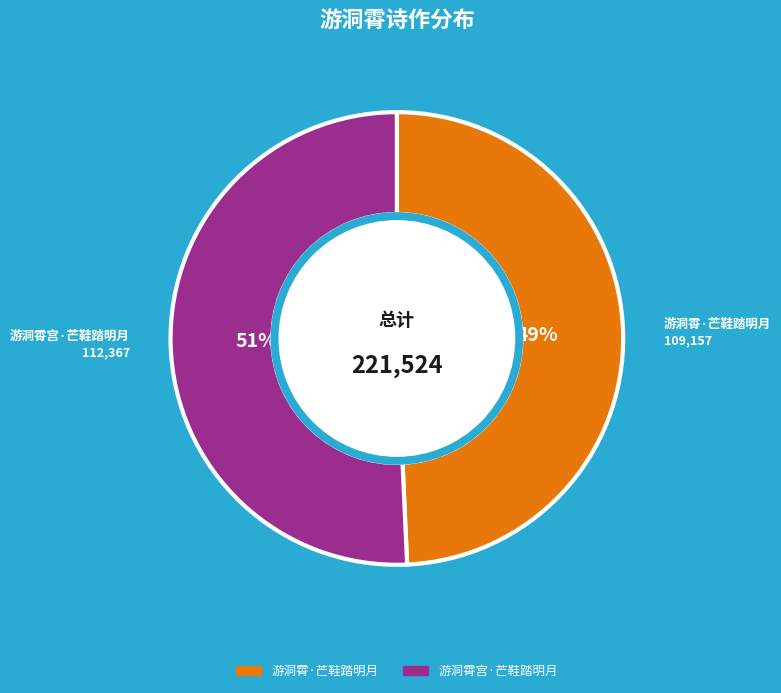

Is the sum of 游洞霄·芒鞋踏明月 and 游洞霄宫·芒鞋踏明月 greater than half?

Yes